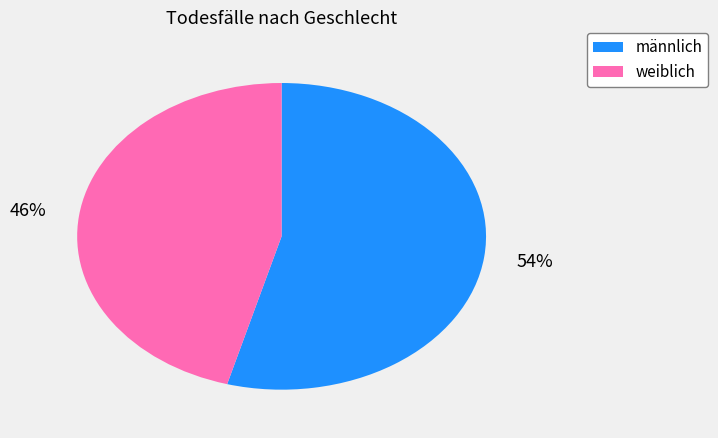

What percentage is the weiblich slice, to the nearest percent?

46%